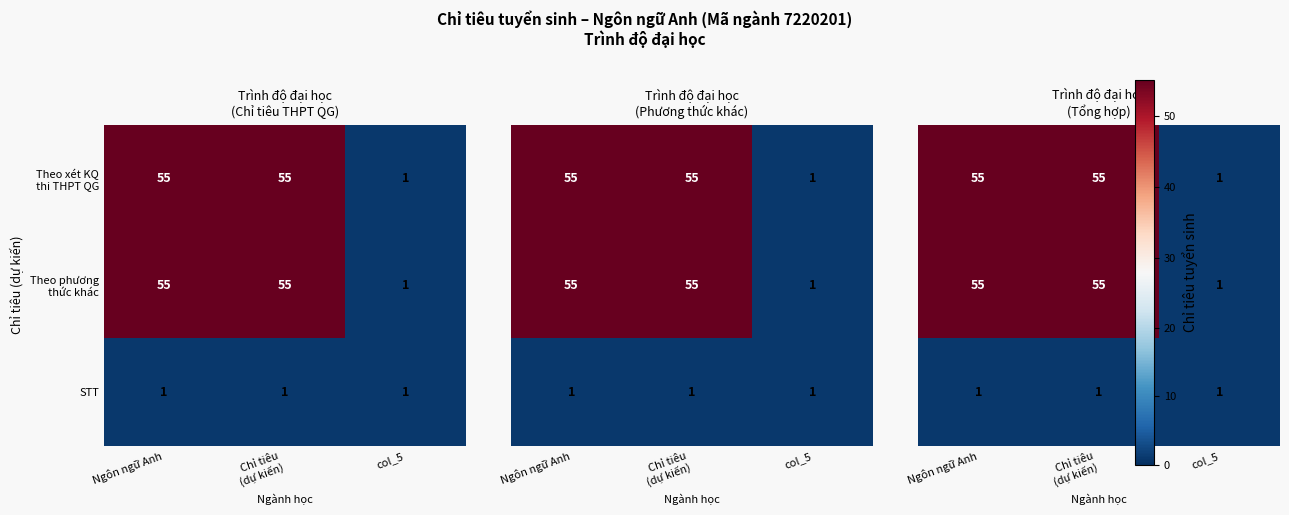

What is the sum of all STT values?

3